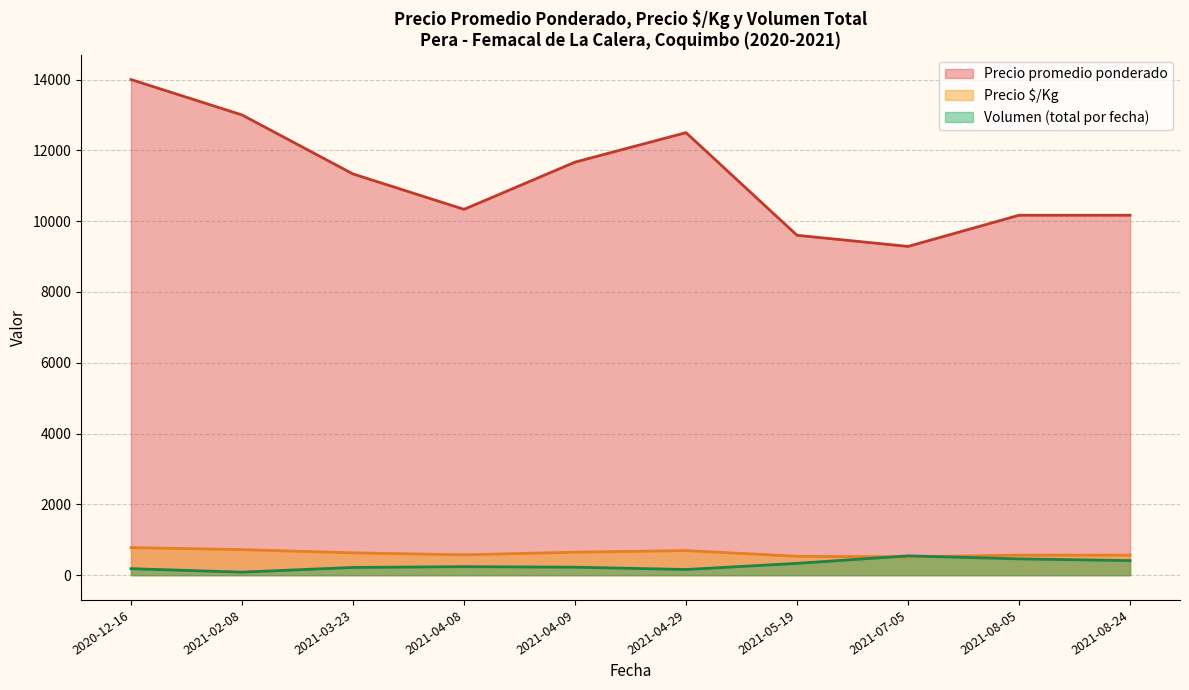

True or false: Precio máximo and Precio promedio ponderado cross at least once.

False